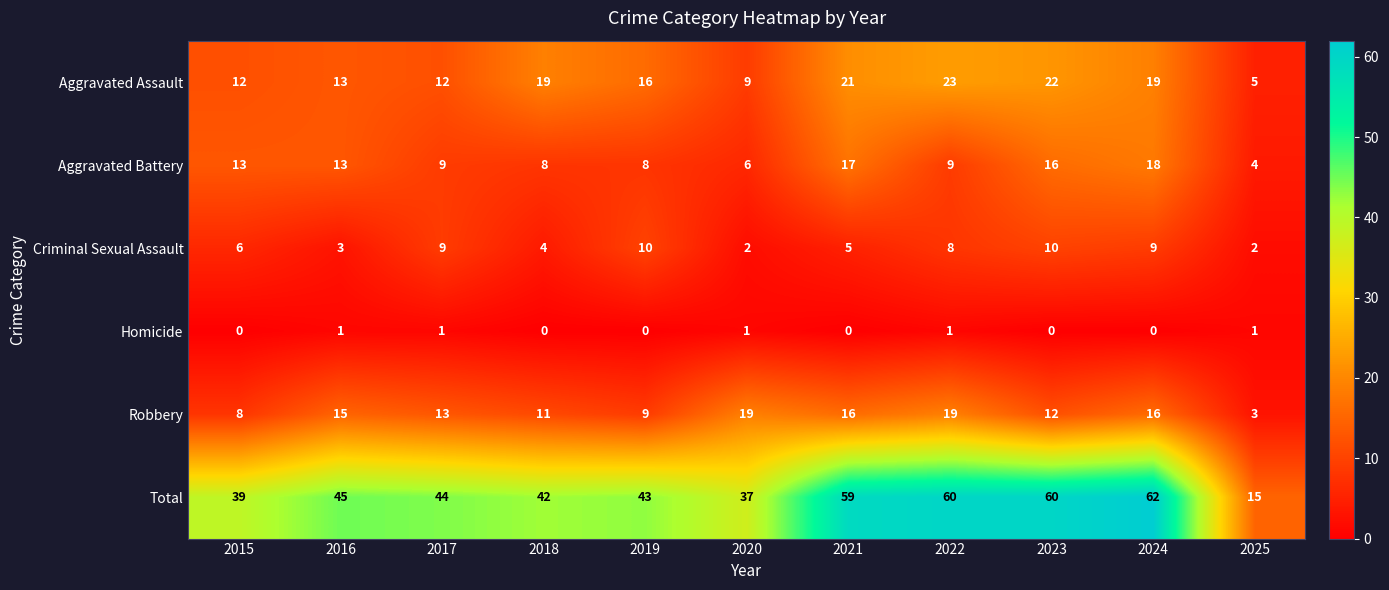

What is the maximum value shown in the chart?

62